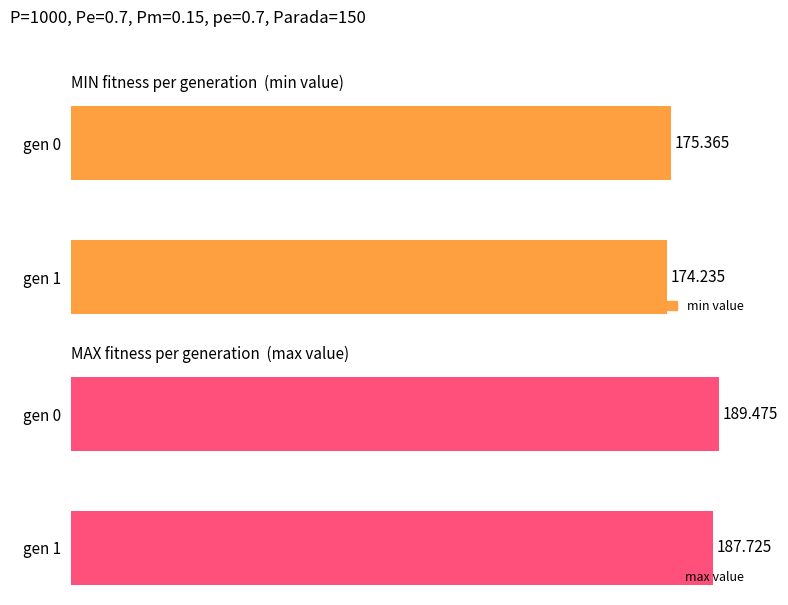

Are the bars grouped side by side (vs. stacked)?

Yes